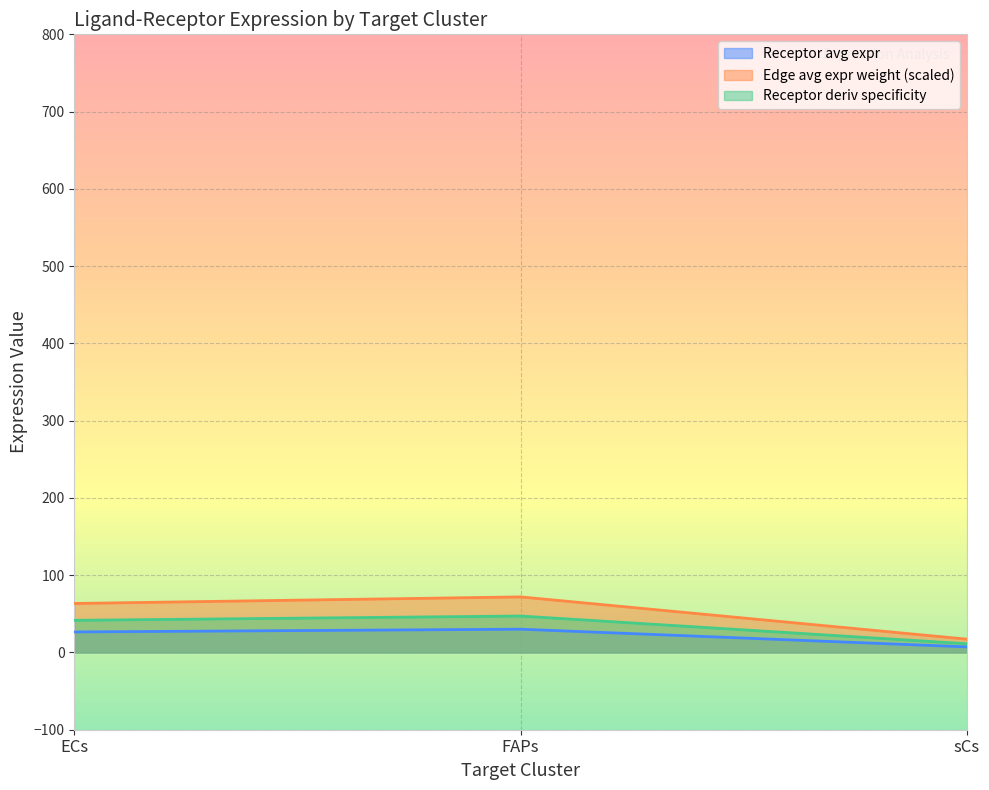

What position from the left is sCs?

3